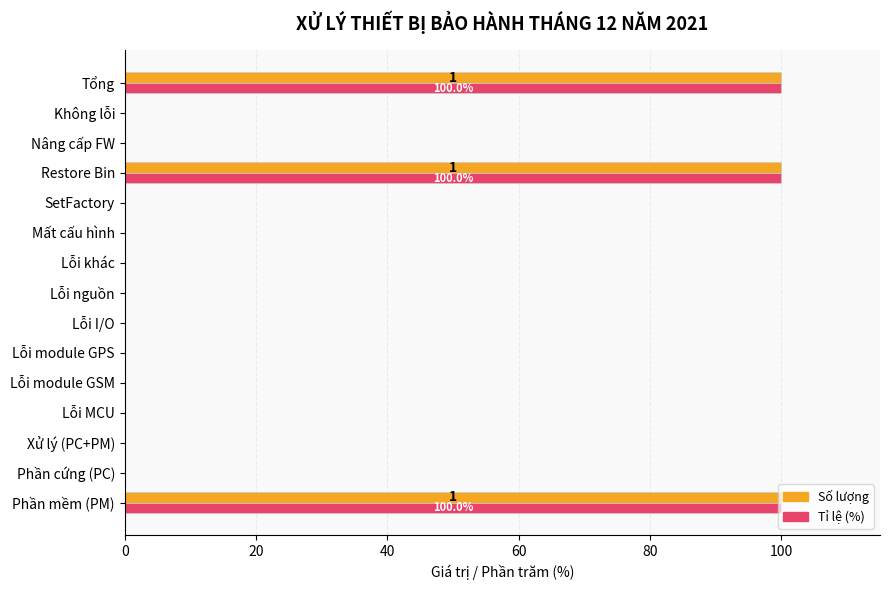

What is the maximum value shown in the chart?

100